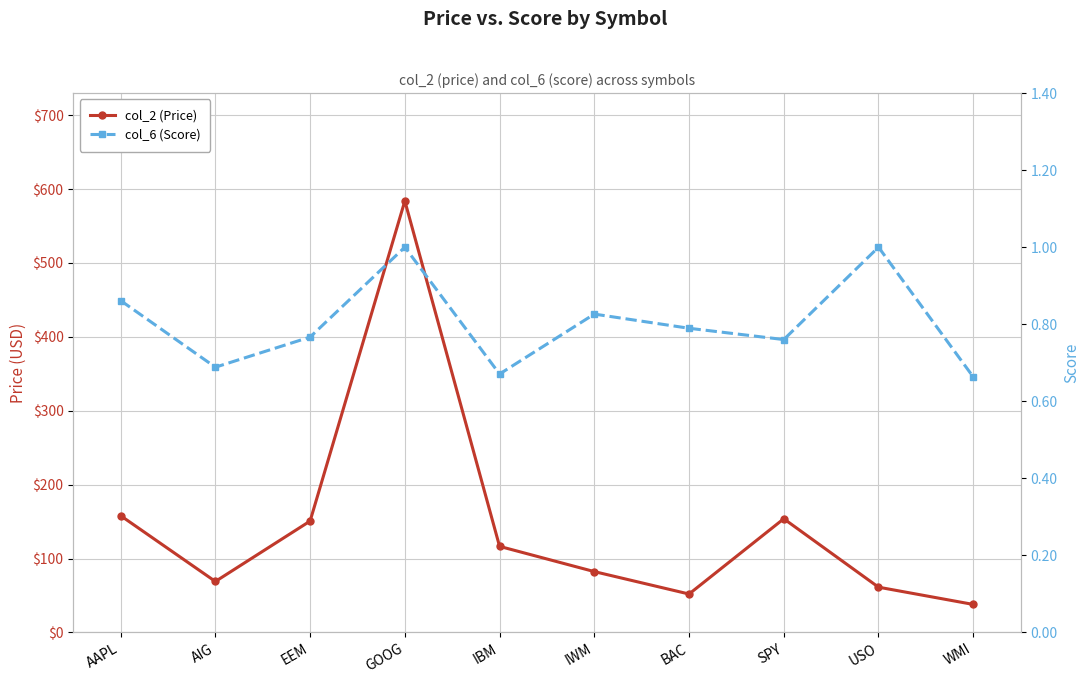

List the labels in order of col_6 (Score) value, largest first.

GOOG, USO, AAPL, IWM, BAC, EEM, SPY, AIG, IBM, WMI